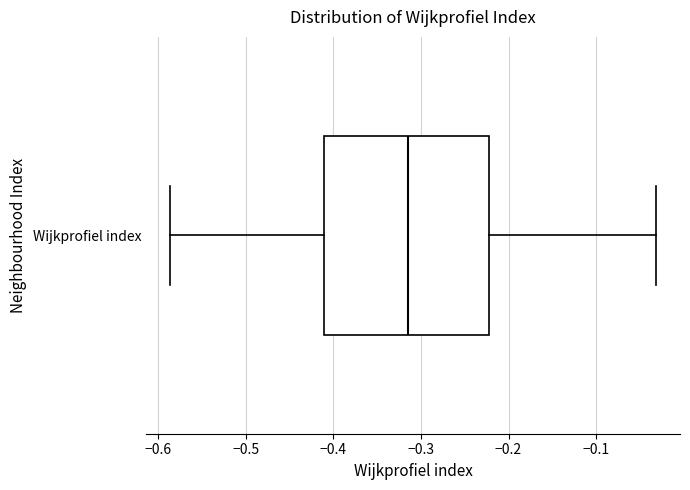

Read this box plot against the x-axis: the position of the median line, the range covered by the box, and the ends of both whiskers. The values are not printed on the chart, so give them approximately, as read against the axis.

median -0.32, box -0.41 to -0.22, whiskers -0.59 to -0.03